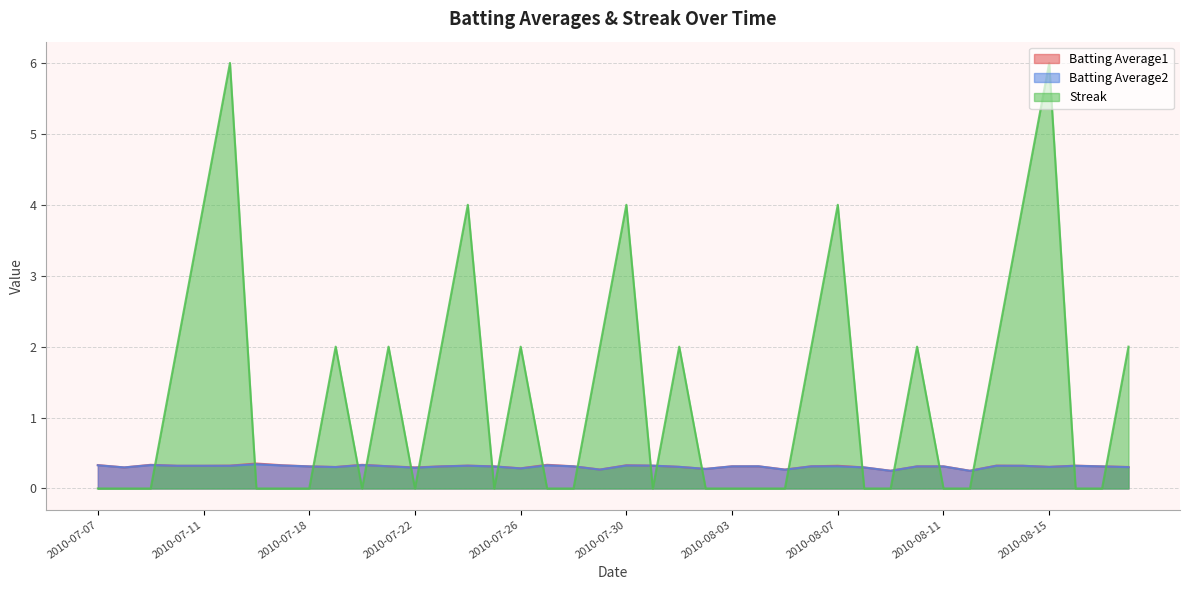

What is the average value of the Streak series?

1.4